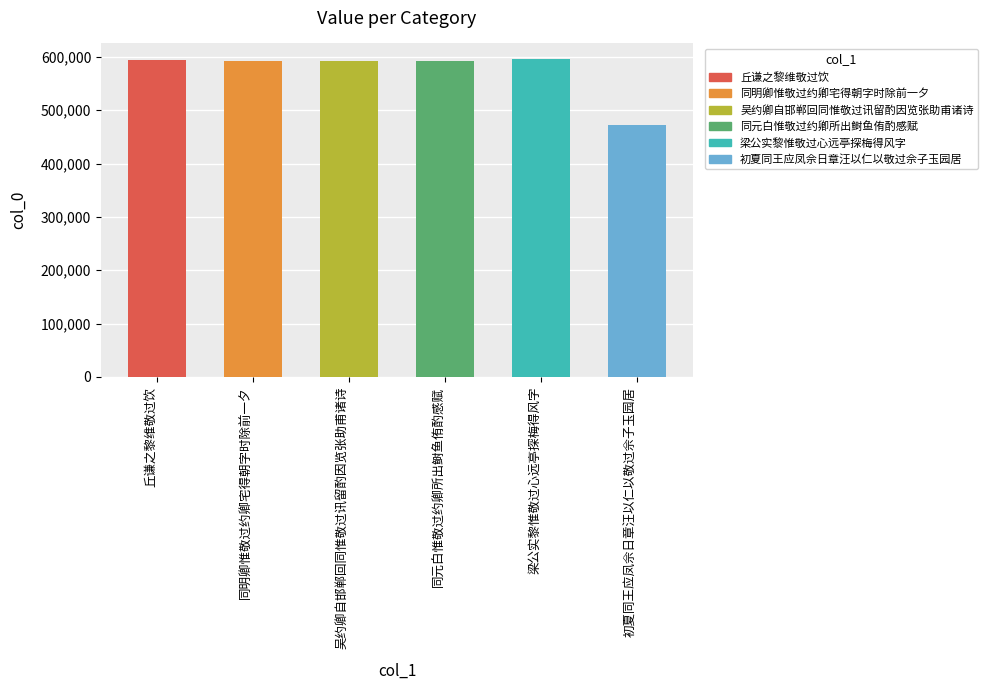

What is the value of the 1st bar from the left?

593213